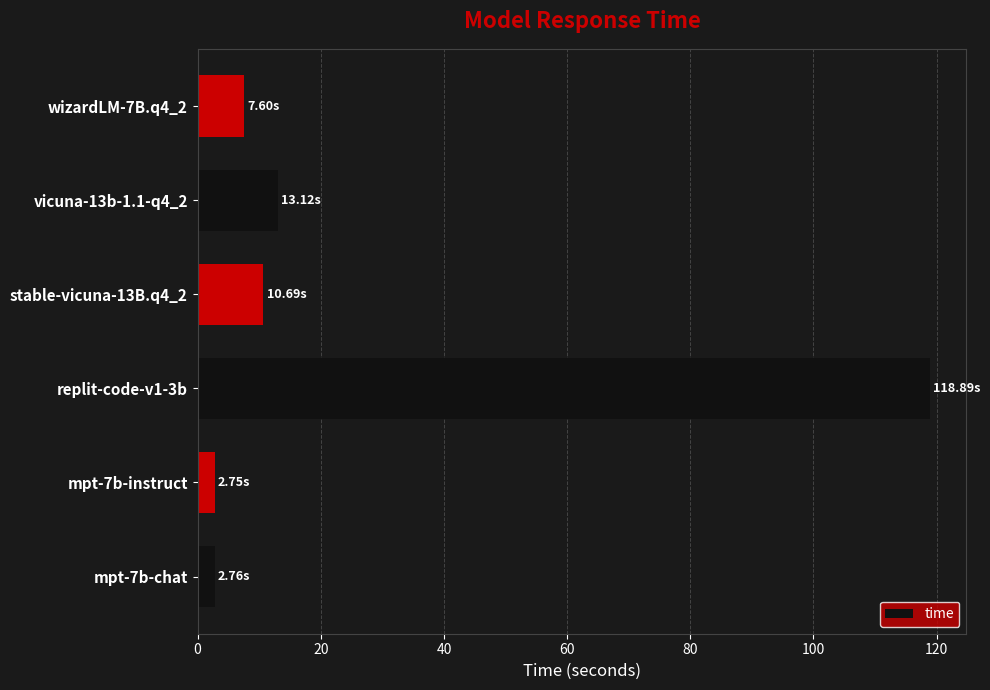

Where is the data nearest to the value 60?

vicuna-13b-1.1-q4_2